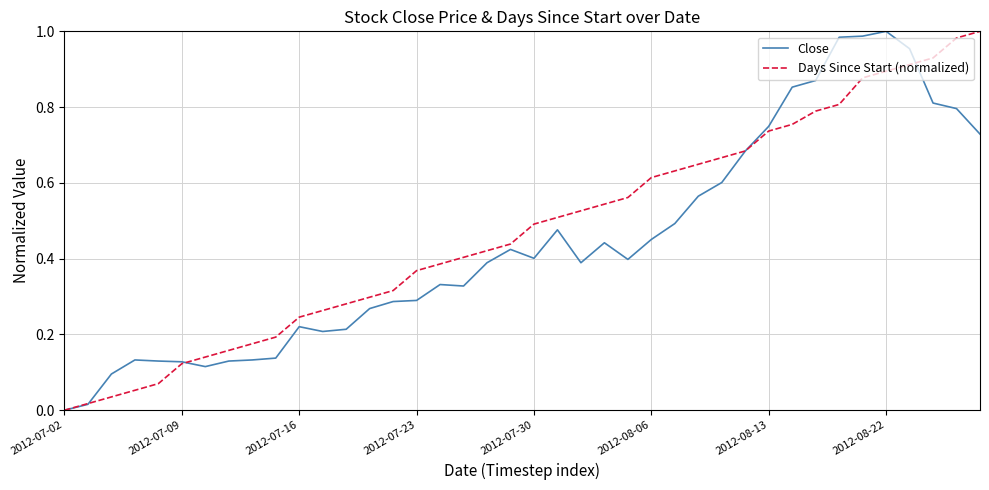

Which series has the largest total across all categories?

Days Since Start (normalized)